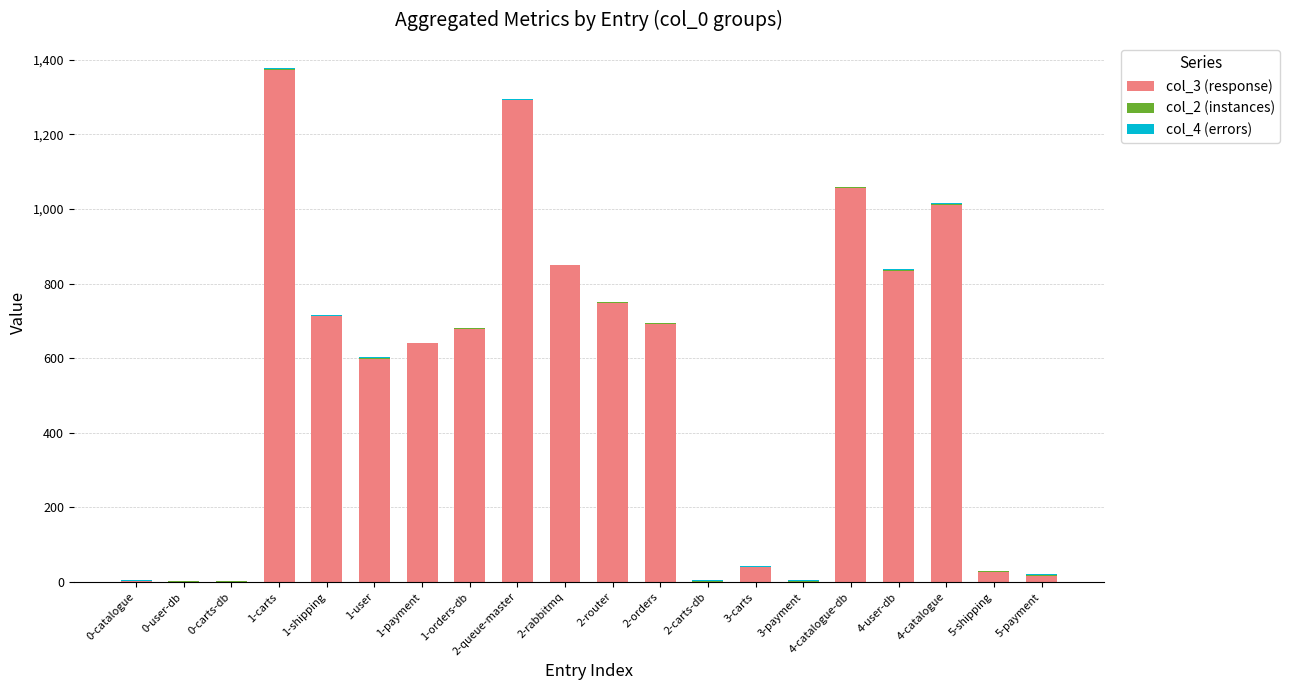

Are the bars horizontal?

No